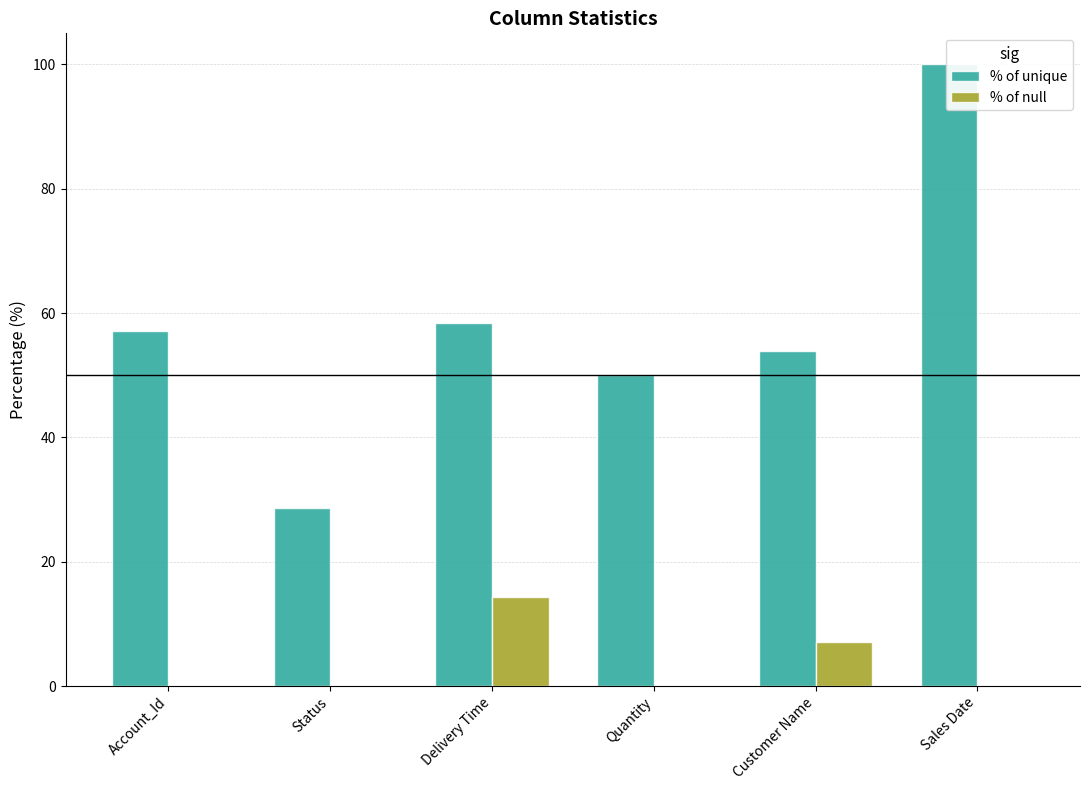

What is the difference between the % of unique values at Quantity and Delivery Time?

8.3